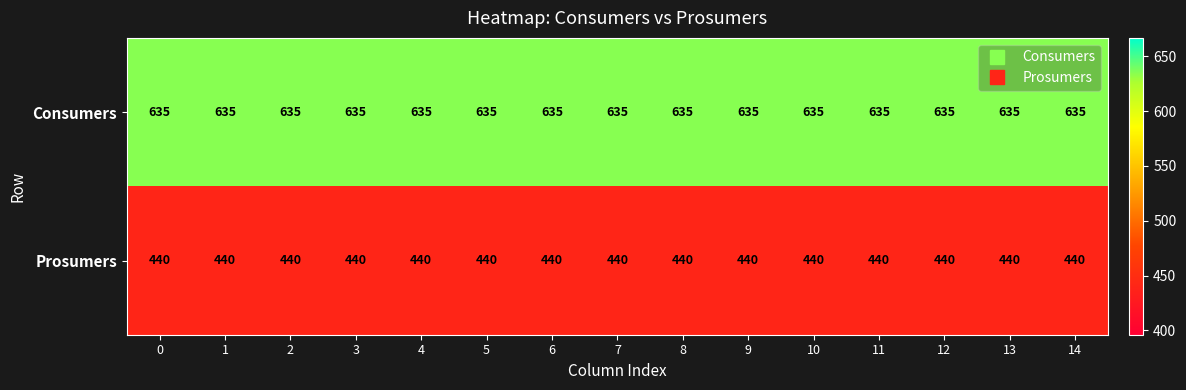

What is the spread (max minus min) of values at 7?

195